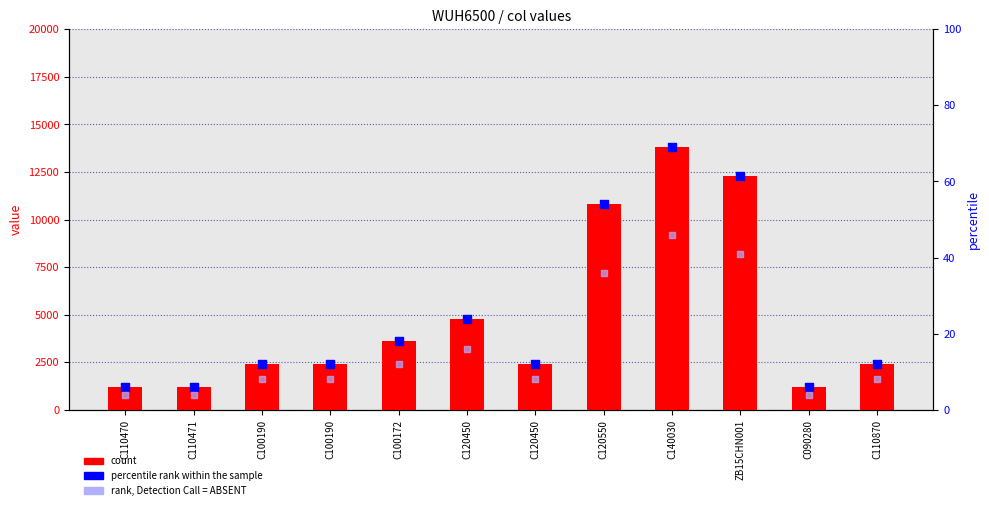

Which series has the largest total across all categories?

count